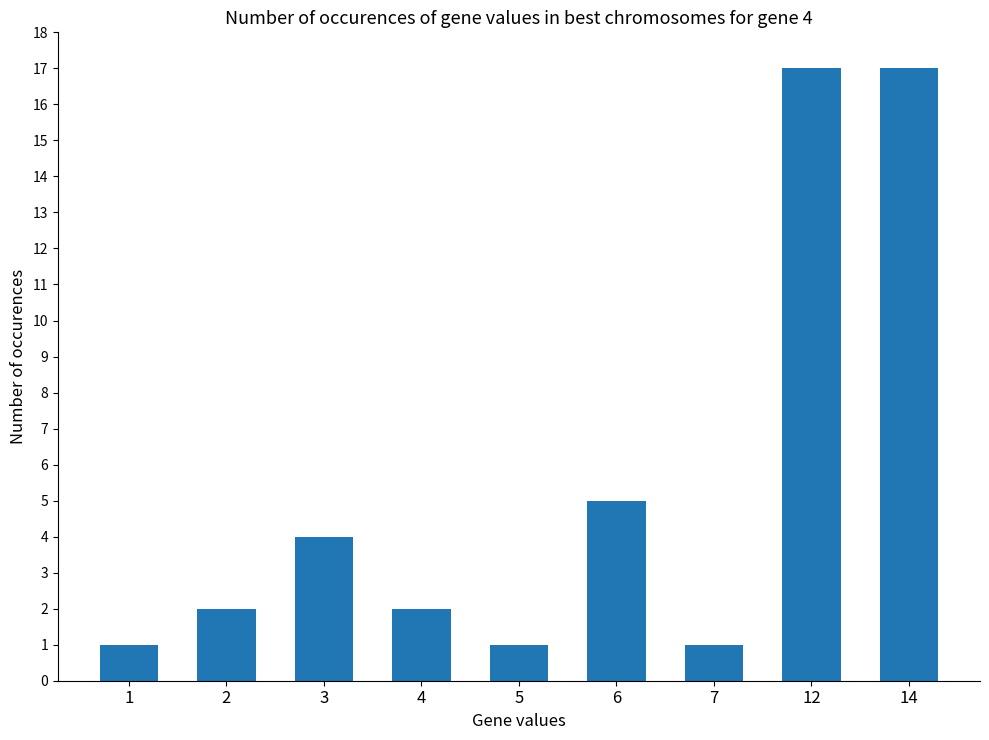

What is the maximum value shown in the chart?

17